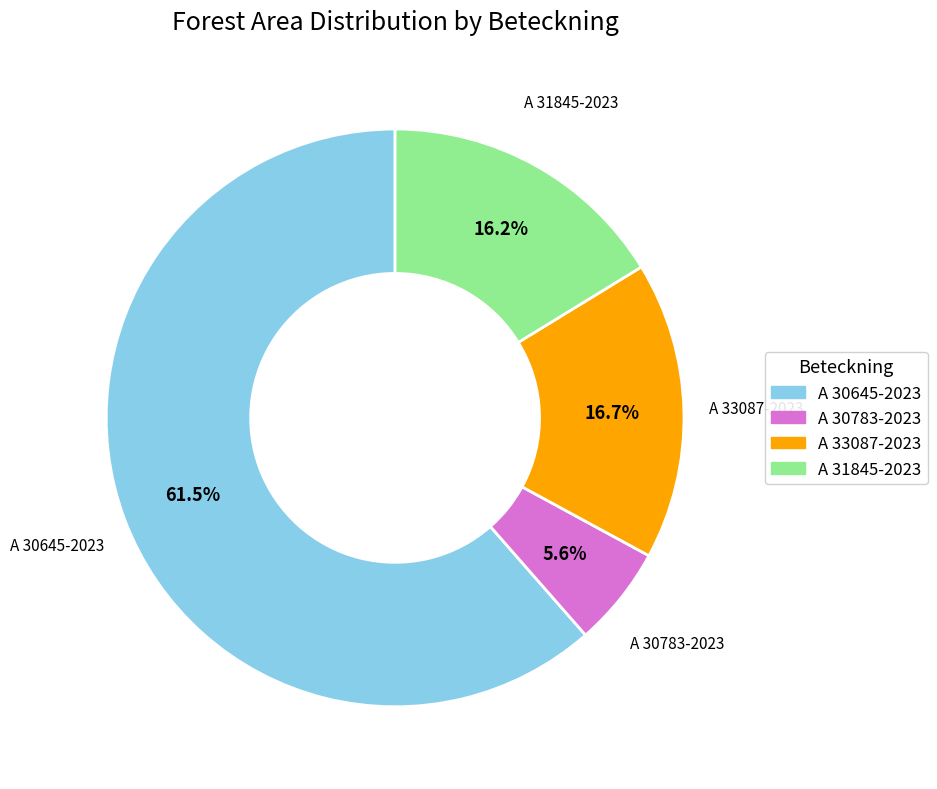

To the nearest percent, what percentage of the pie is A 33087-2023?

17%